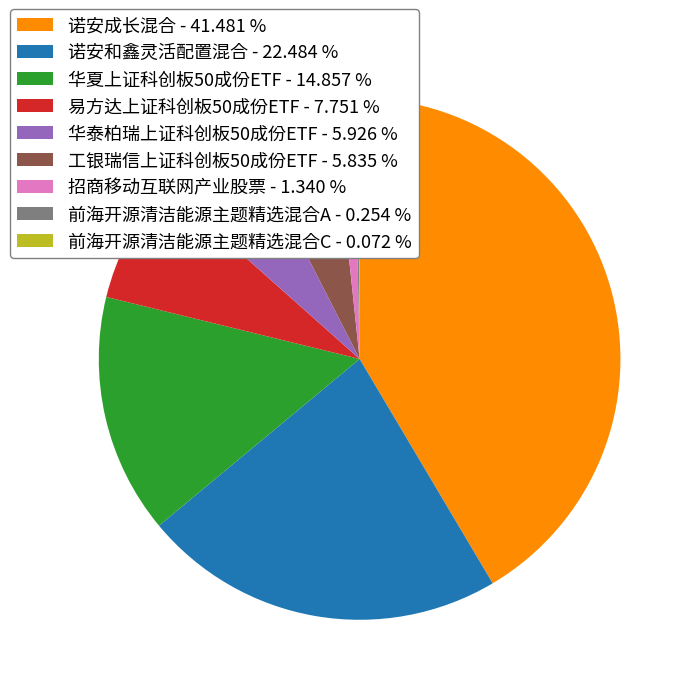

Between 易方达上证科创板50成份ETF - 7.751 % and 华泰柏瑞上证科创板50成份ETF - 5.926 %, which is larger?

易方达上证科创板50成份ETF - 7.751 %